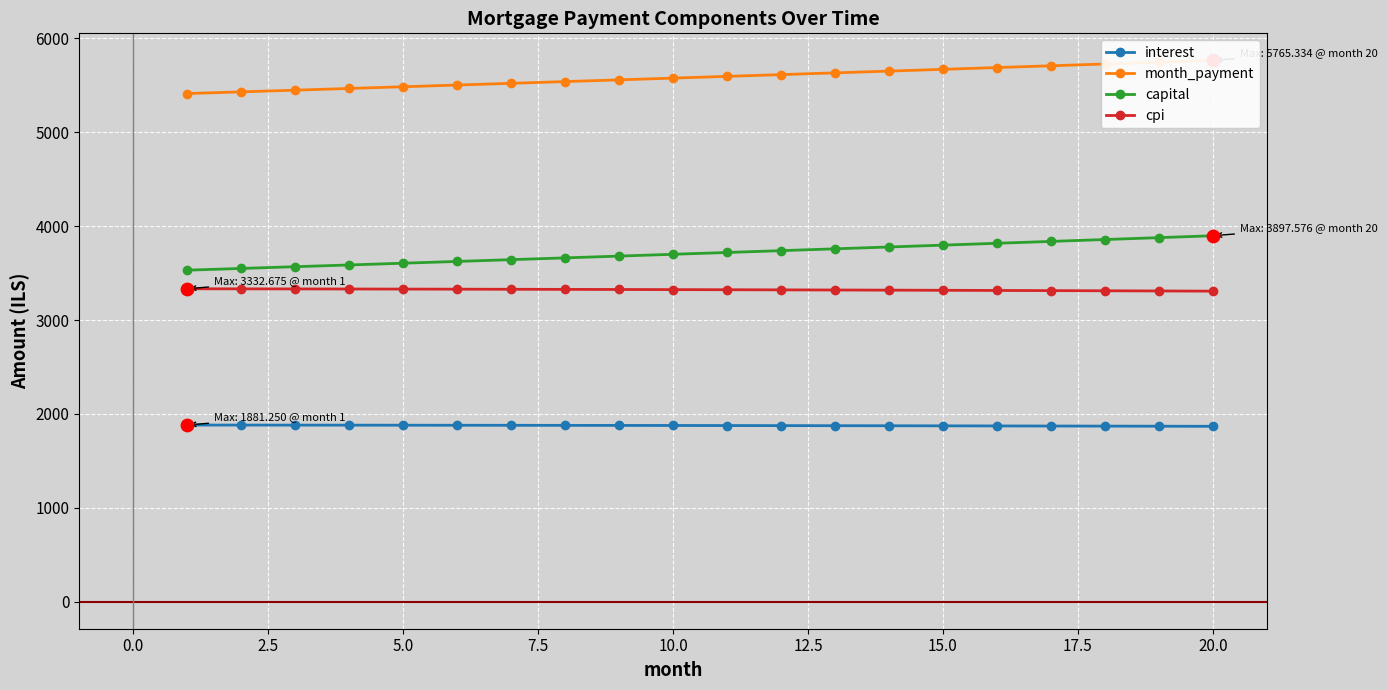

Which series has the largest total across all categories?

month_payment